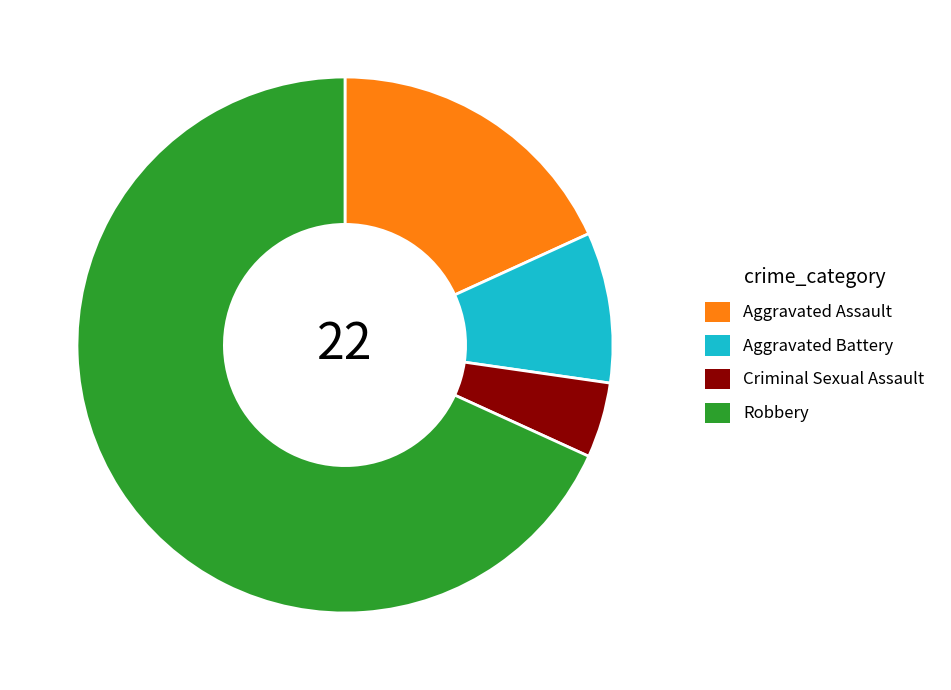

Is there a majority slice in this chart?

Yes